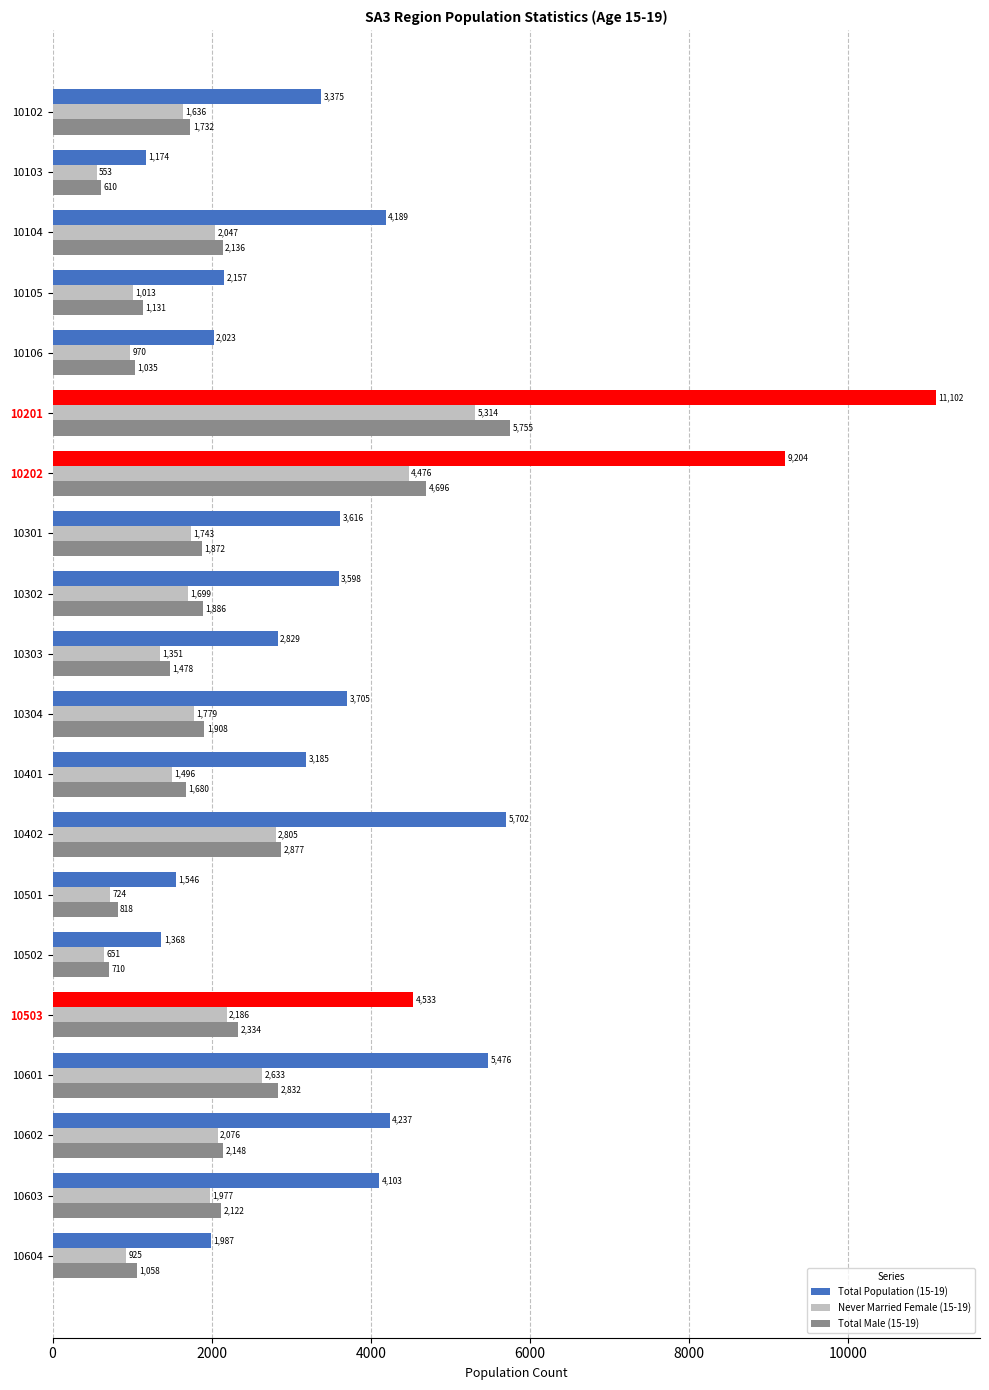

Rank the categories by Total Population (15-19) value from lowest to highest.

10103, 10502, 10501, 10604, 10106, 10105, 10303, 10401, 10102, 10302, 10301, 10304, 10603, 10104, 10602, 10503, 10601, 10402, 10202, 10201